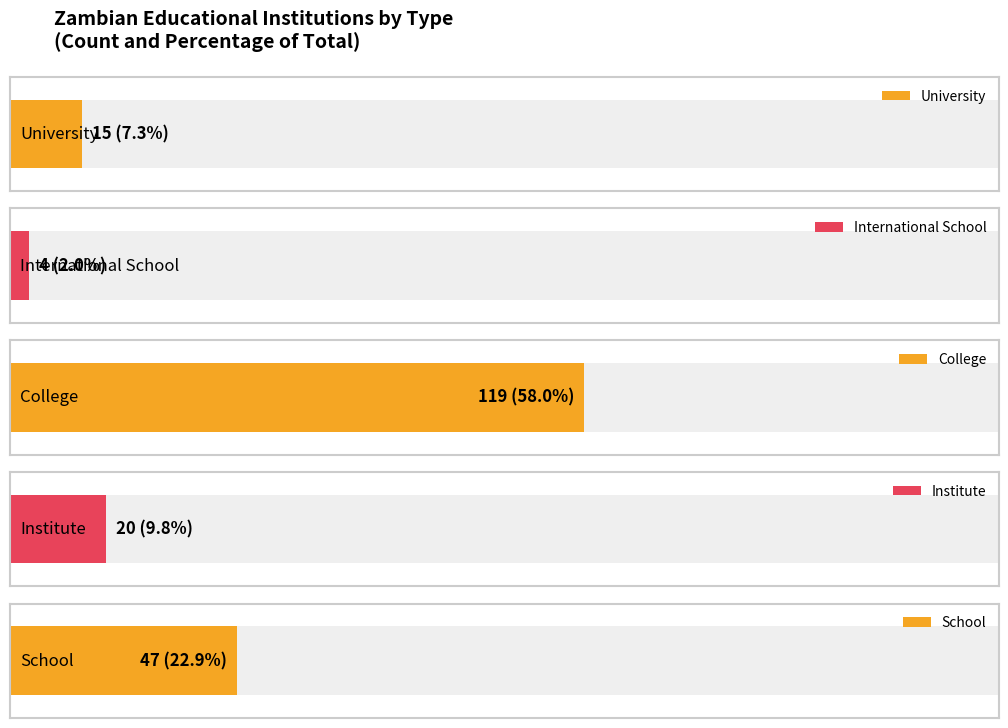

Which has a higher value, University or Institute?

Institute